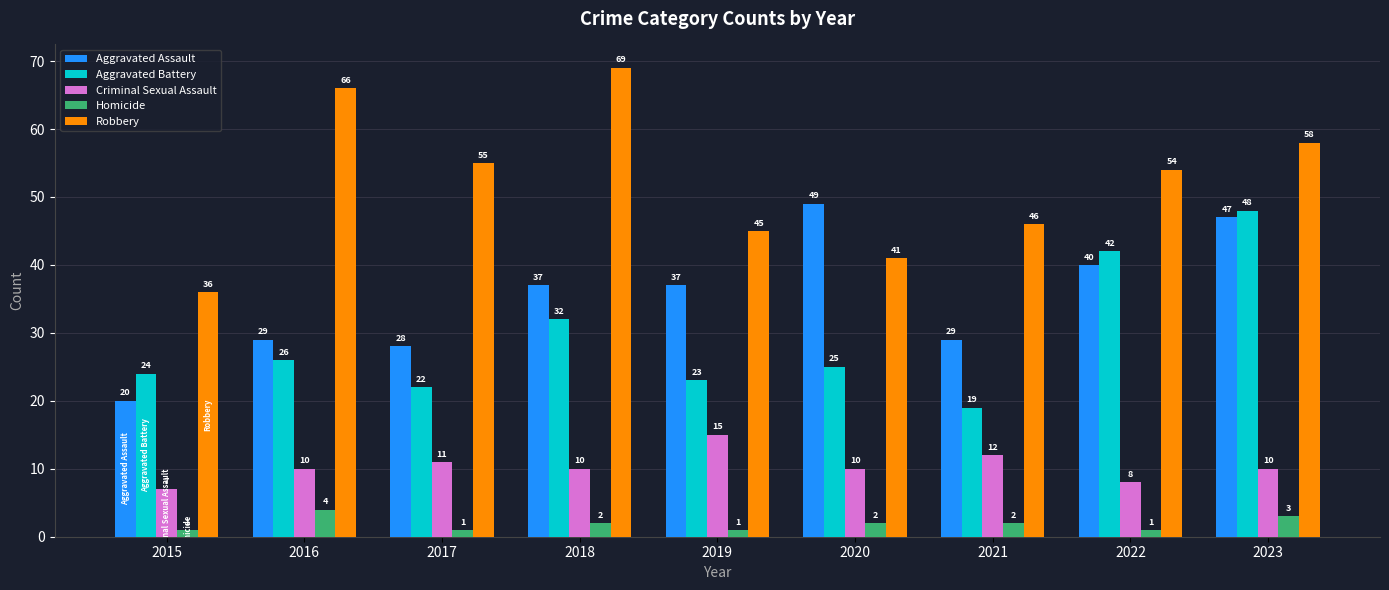

Does the chart contain stacked bars?

No